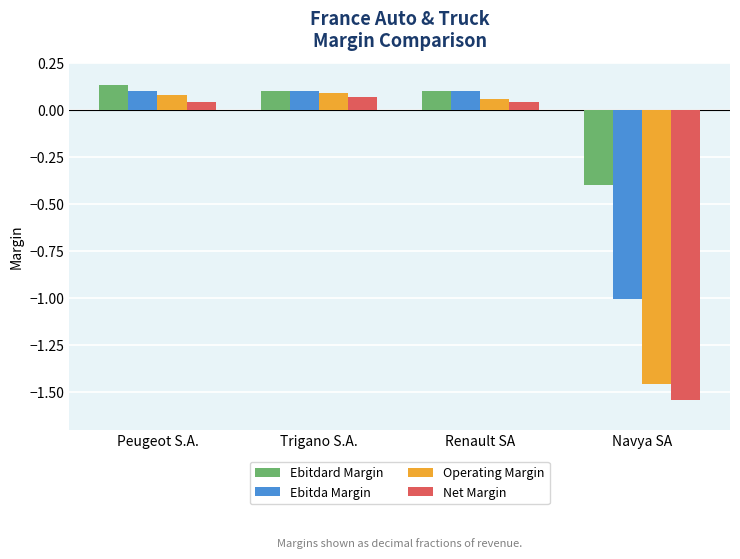

Which category has the lowest value across all series?

Navya SA